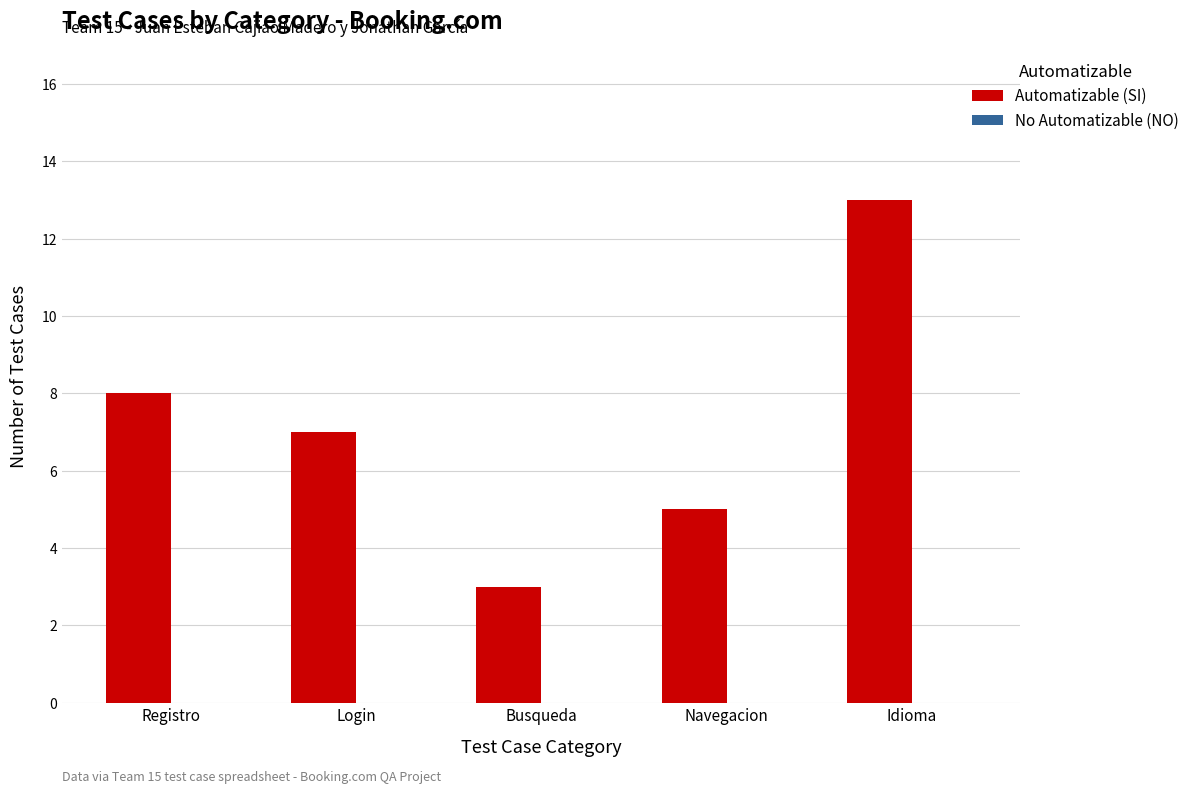

The value at Navegacion is 5. True or false?

True